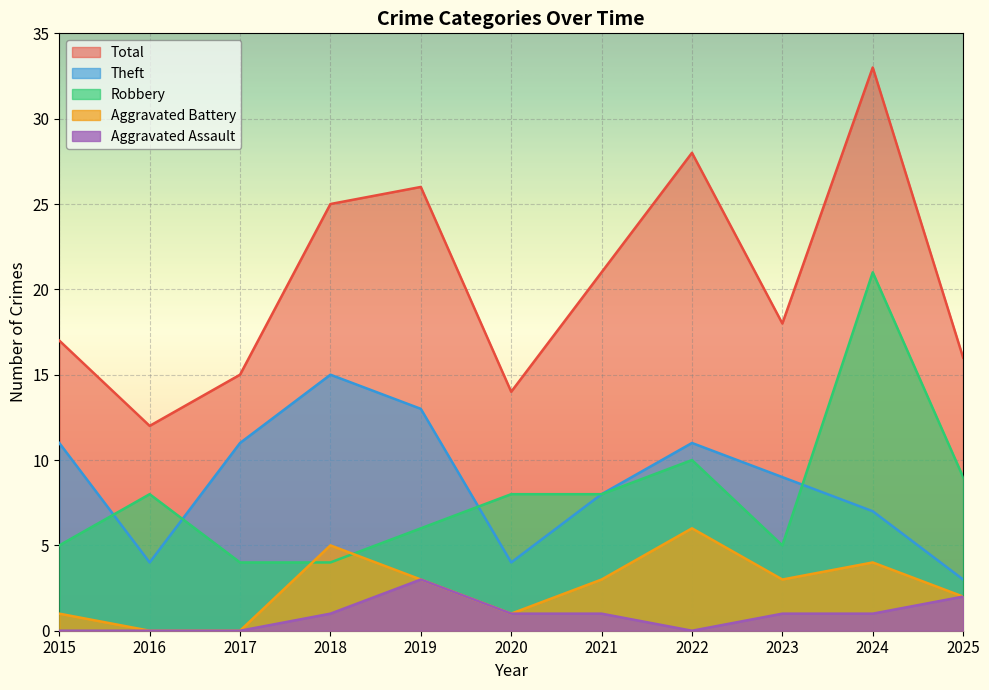

How many data points does each series have?

11